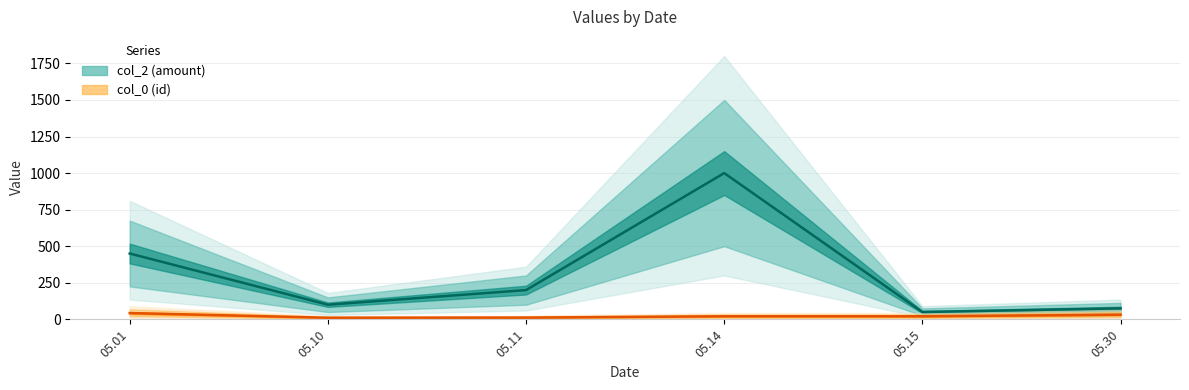

True or false: col_2 and col_0 cross at least once.

False